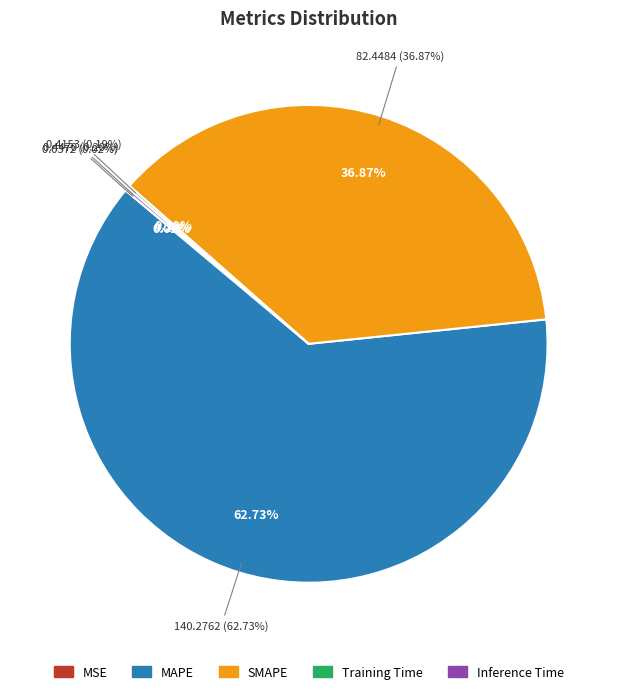

The MAPE slice represents 63% of the pie. True or false?

True